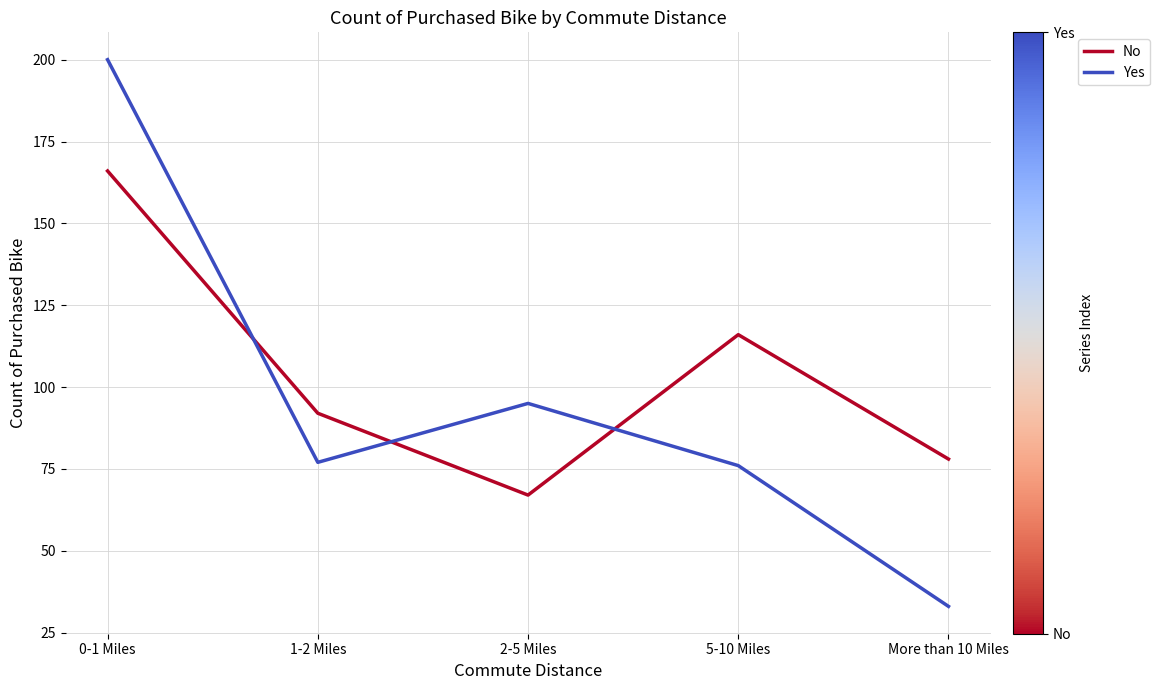

What value does the Yes series have at 0-1 Miles, to the nearest 5?

200